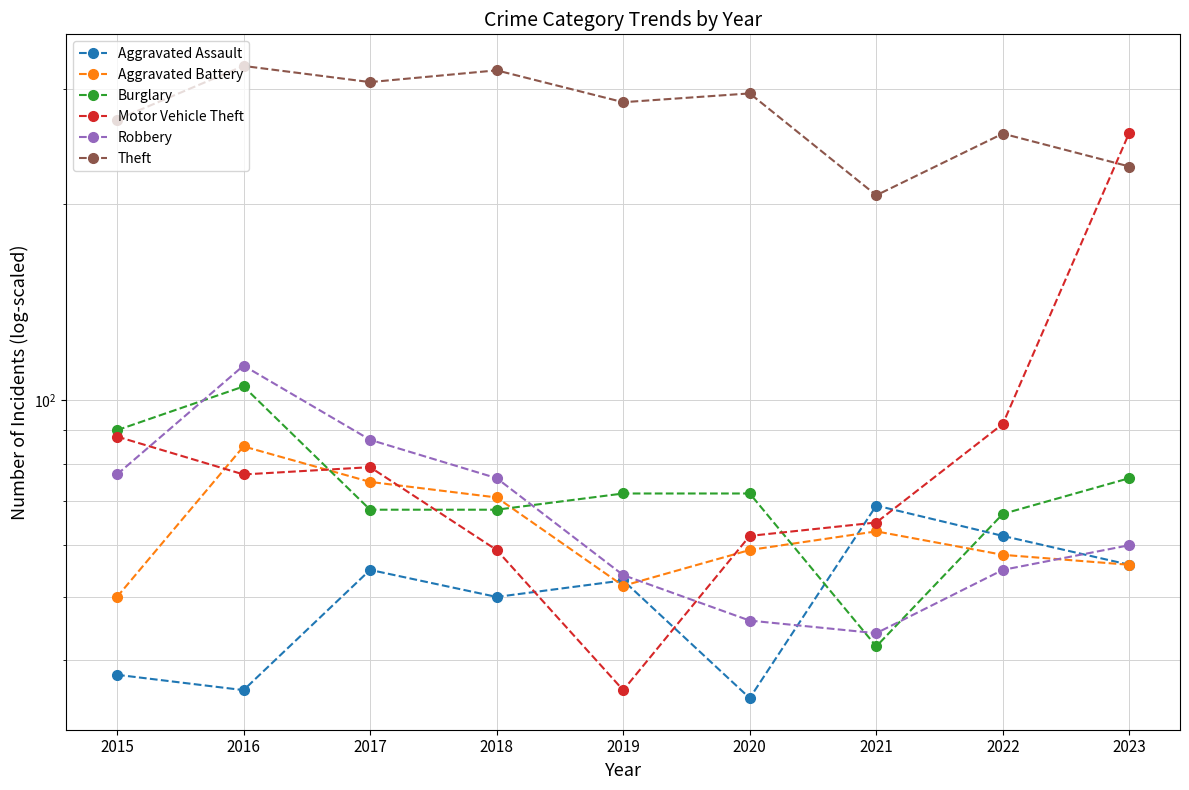

What is the value of the Aggravated Battery point at the 7th from the left?

63